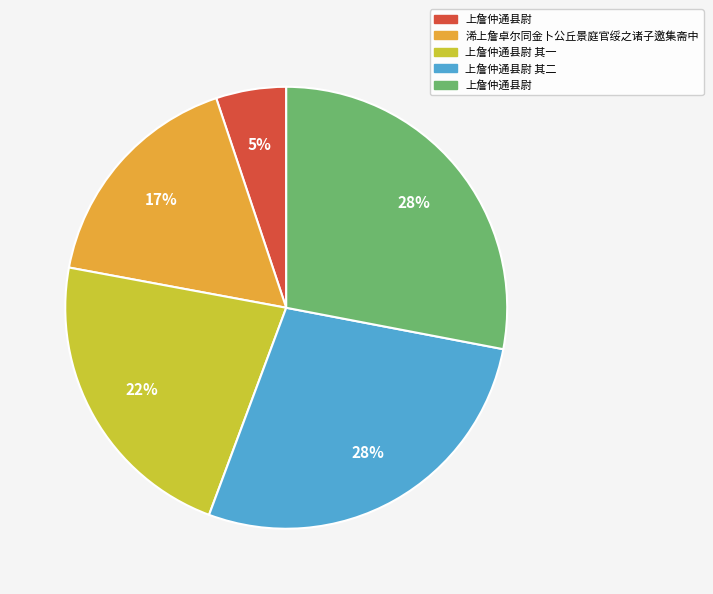

Does any single category account for the majority?

No